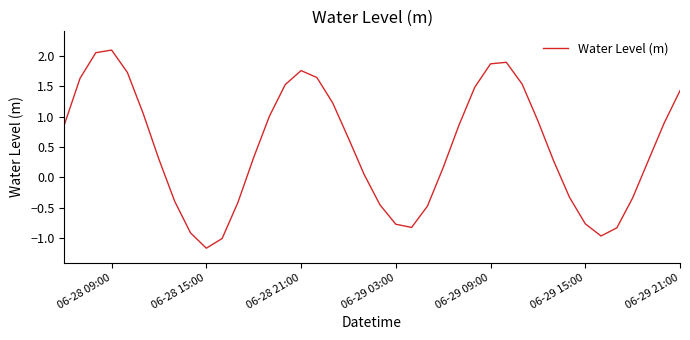

True or false: the data has more than 2 interior local peaks.

True